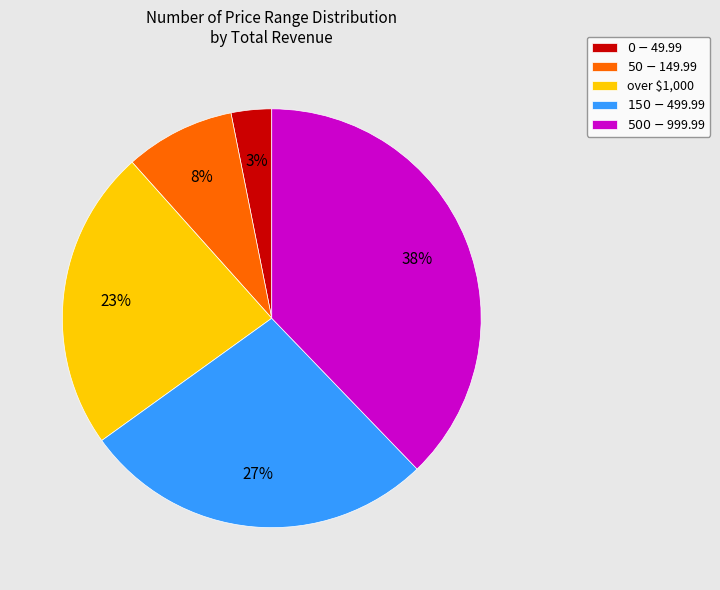

Rank the categories by value from highest to lowest.

$500-$999.99, $150-$499.99, over $1,000, $50-$149.99, $0-$49.99